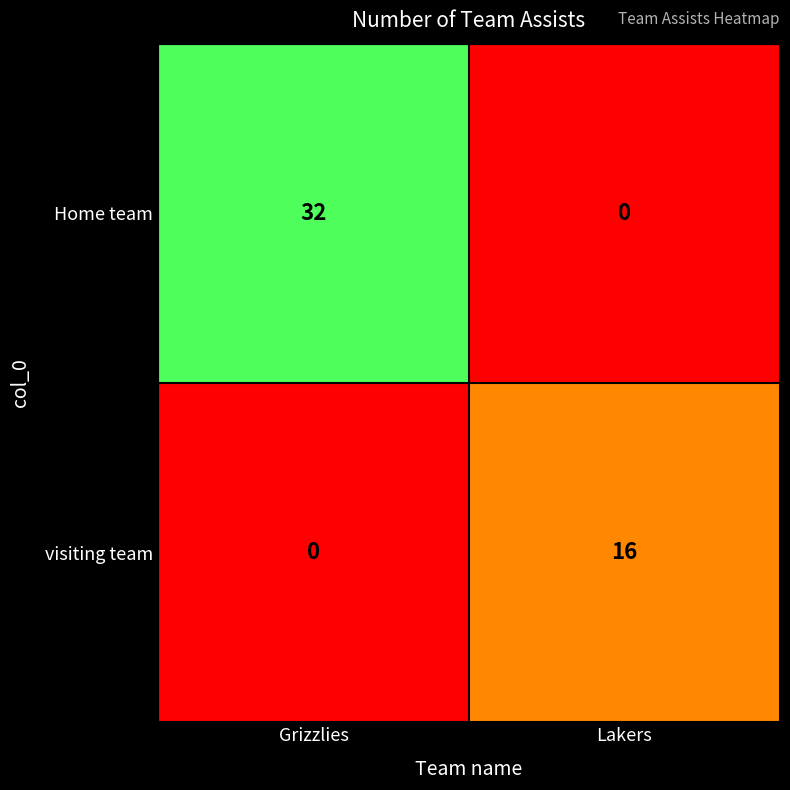

What is the spread (max minus min) of values at Grizzlies?

32